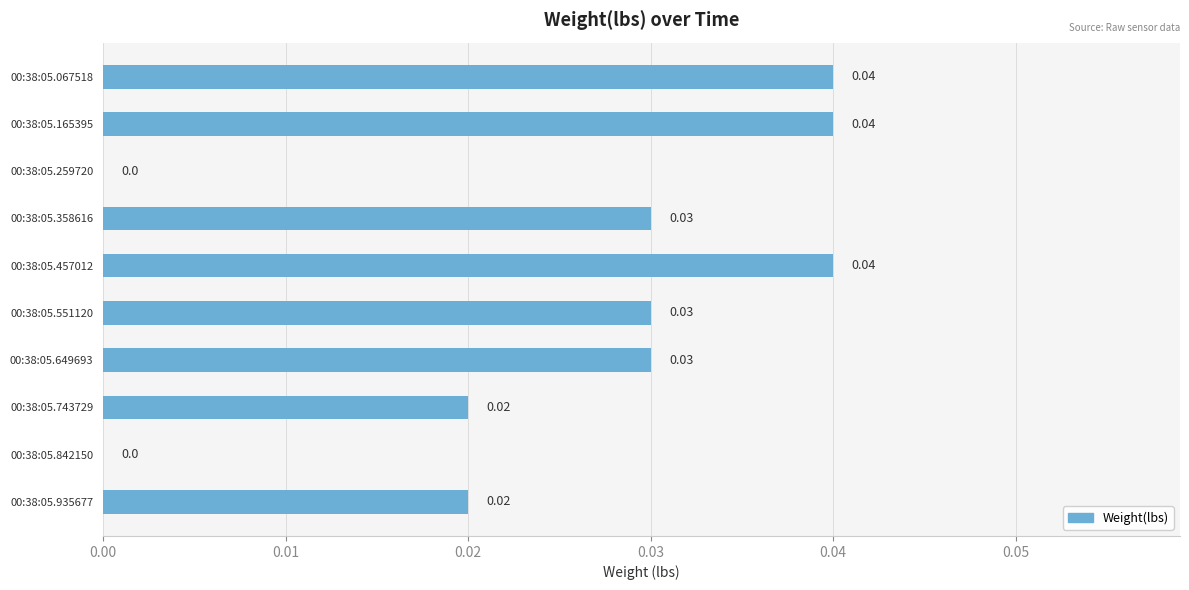

Count the number of data series in this chart.

1